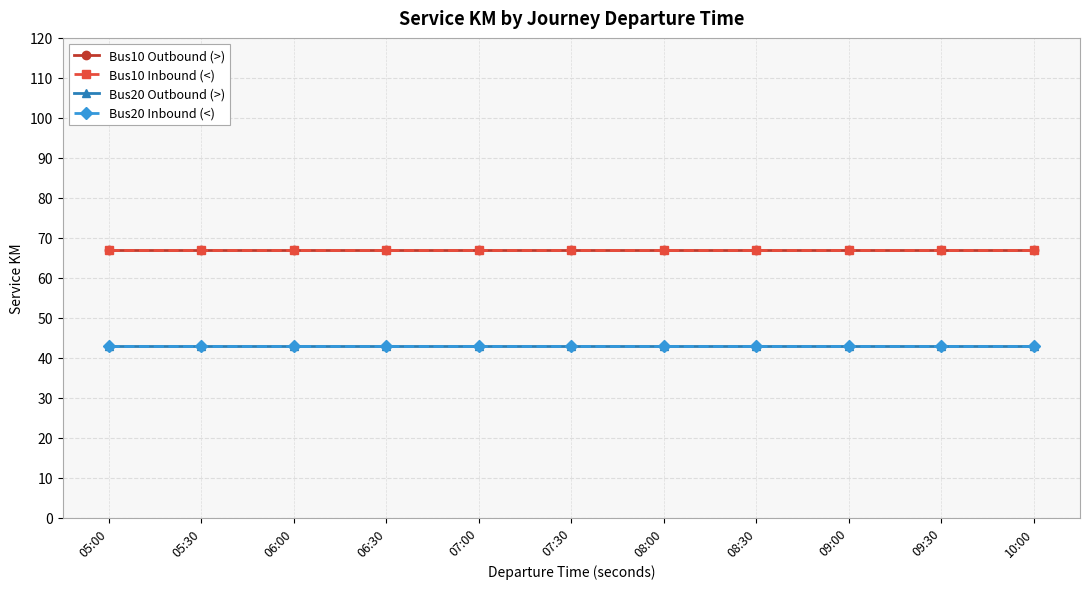

What is the value of the Bus20 Outbound (>) point at the 3rd from the left?

43